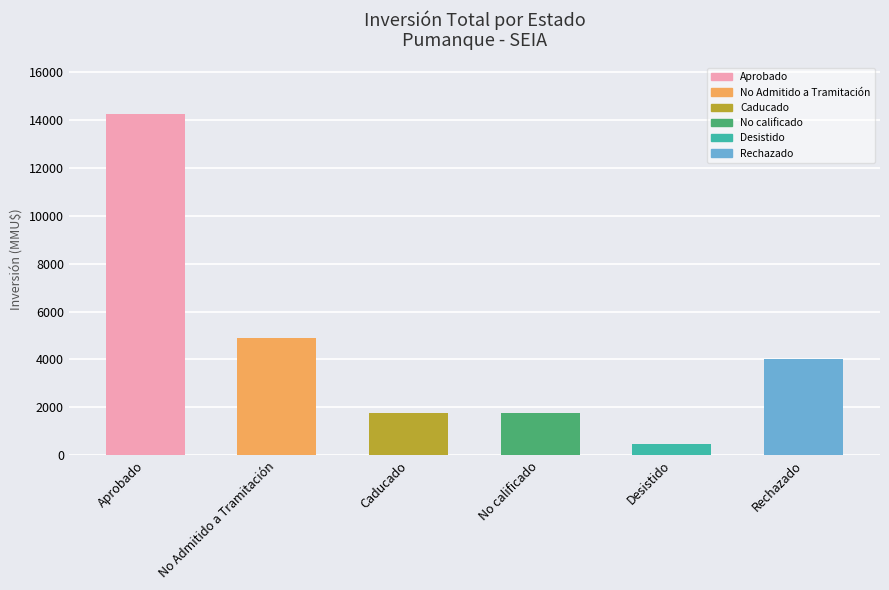

True or false: the data shows 5581 at Aprobado.

False